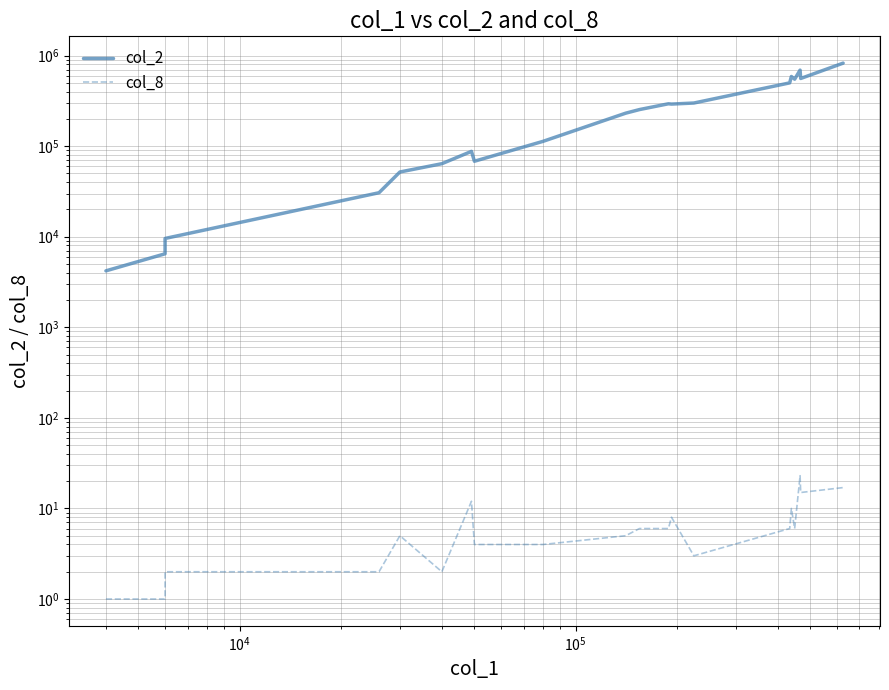

Reading left to right, what are all the values shown in this chart?

col_2: 4200	6480	9570	30600	51820	64000	87570	68120	112950	231180	253400	293580	291400	299250	499470	587880	548580	690700	558550	825150
col_8: 1	1	2	2	5	2	12	4	4	5	6	6	8	3	6	10	6	23	15	17